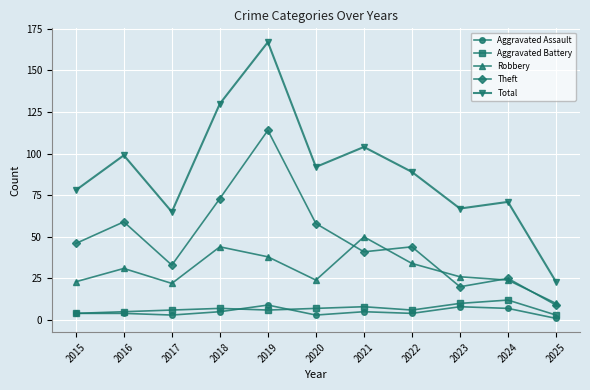

What is the total value across all series at 2020?

184